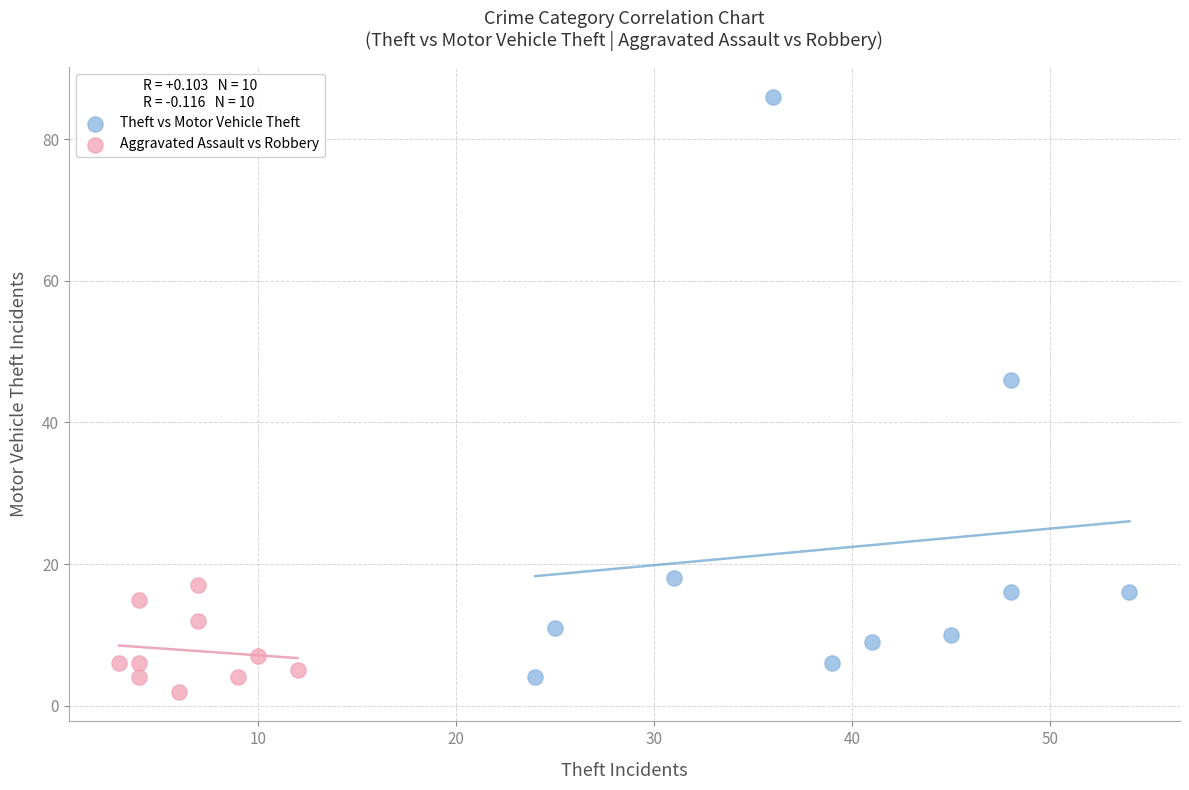

Which series contains the lowest Y value?

Aggravated Assault vs Robbery